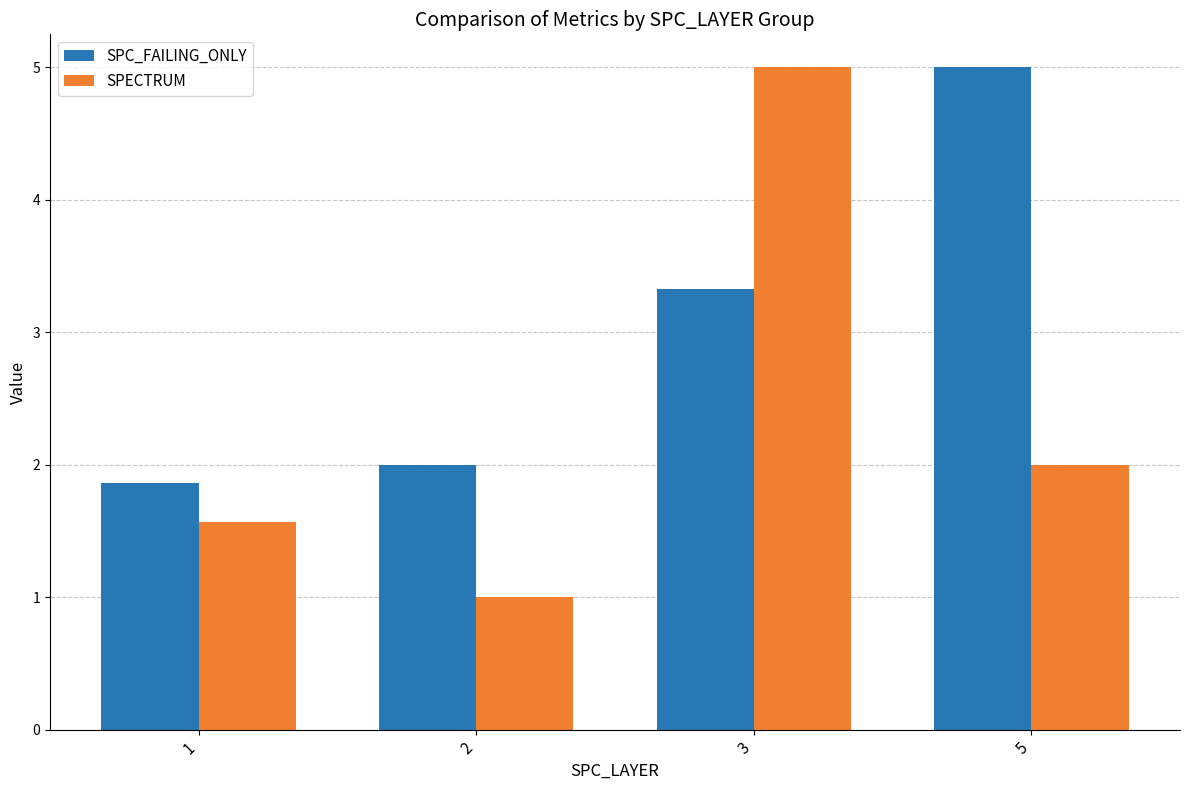

Does the chart contain any negative values?

No